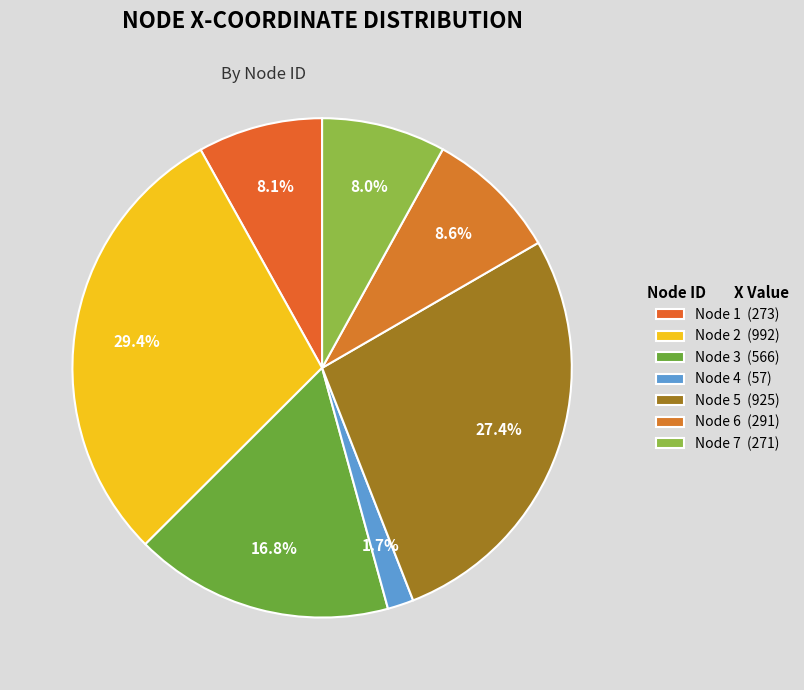

Rank the categories by value from lowest to highest.

Node 4, Node 7, Node 1, Node 6, Node 3, Node 5, Node 2